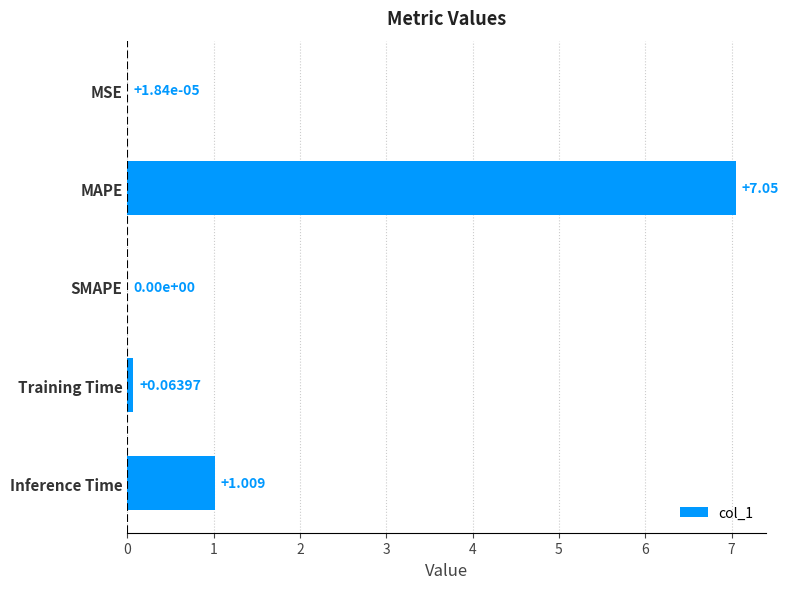

Where is the data nearest to the value 3?

Inference Time